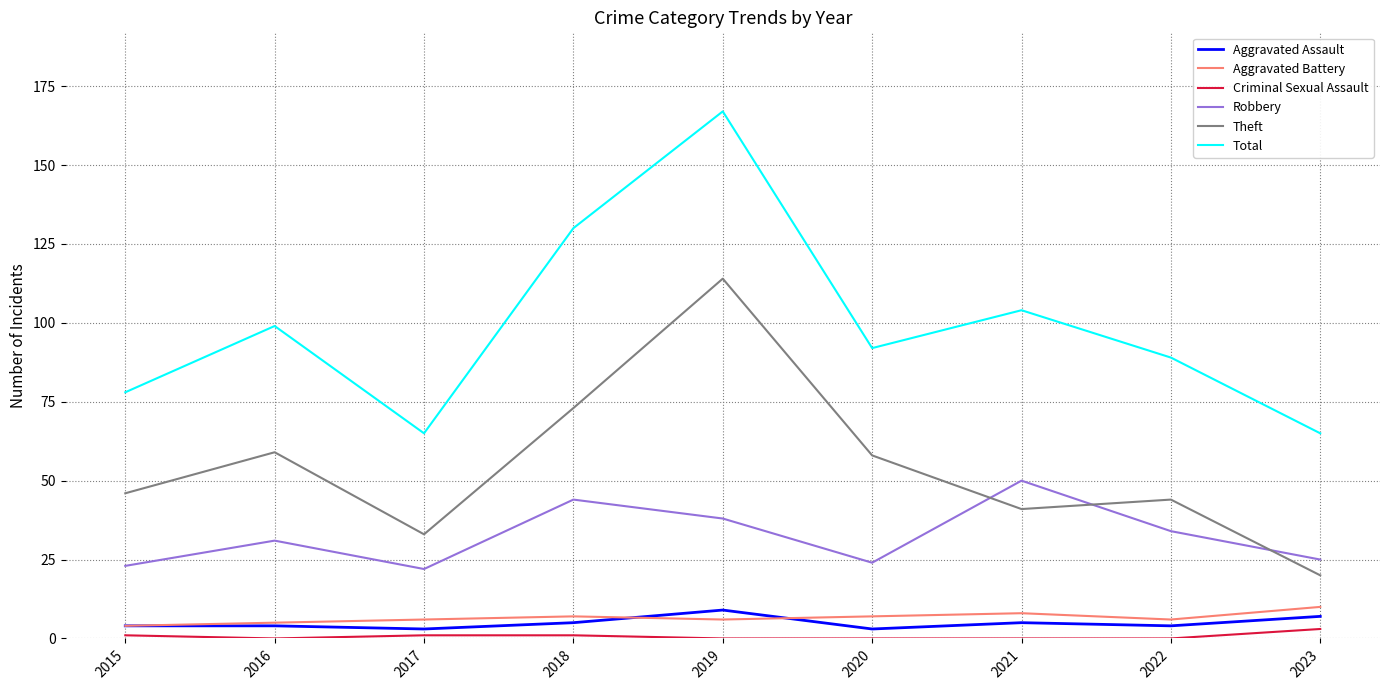

What is the spread (max minus min) of values at 2019?

167